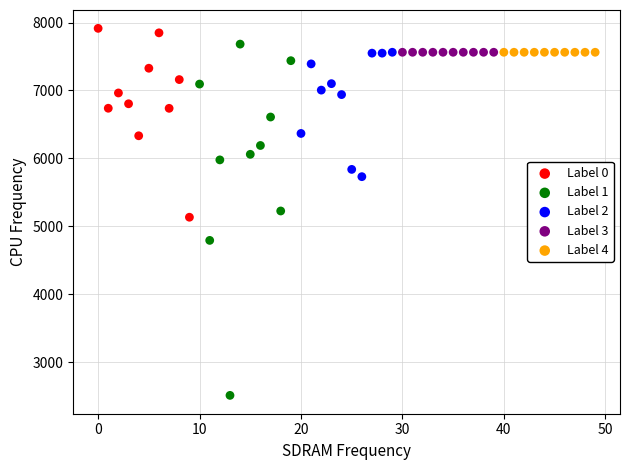

Which series contains the lowest Y value?

Label 1